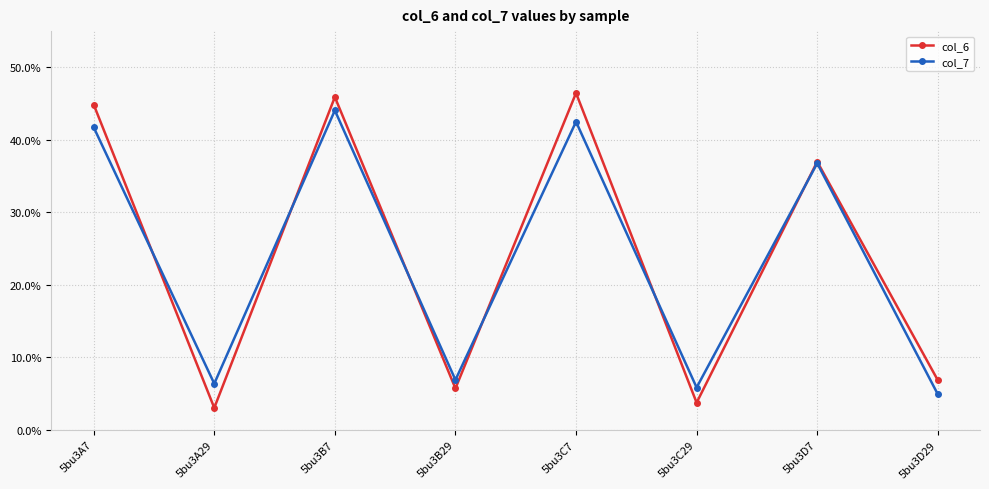

Reading left to right, list all the values displayed in this chart.

col_6: 44.9	3.0	45.9	5.7	46.5	3.7	37.0	6.8
col_7: 41.7	6.4	44.1	6.9	42.5	5.8	36.8	4.9